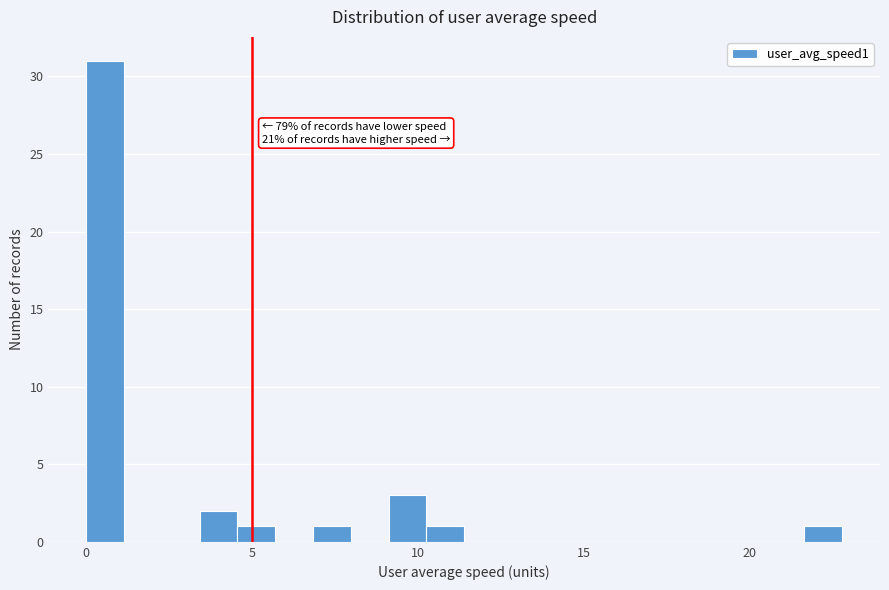

Read against the x-axis, roughly where is the centre of the tallest bar?

0.5